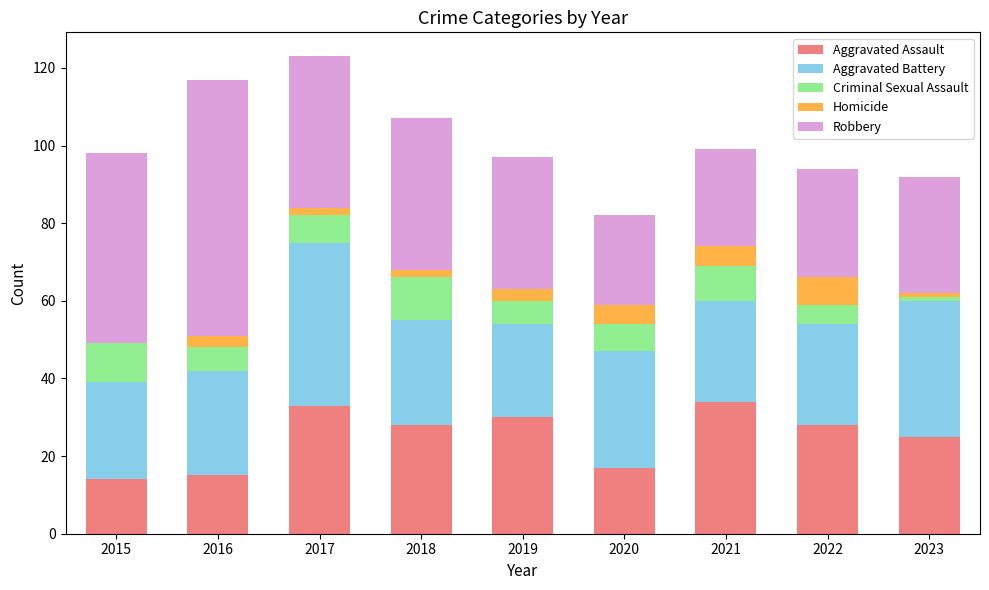

Count the number of data series in this chart.

5